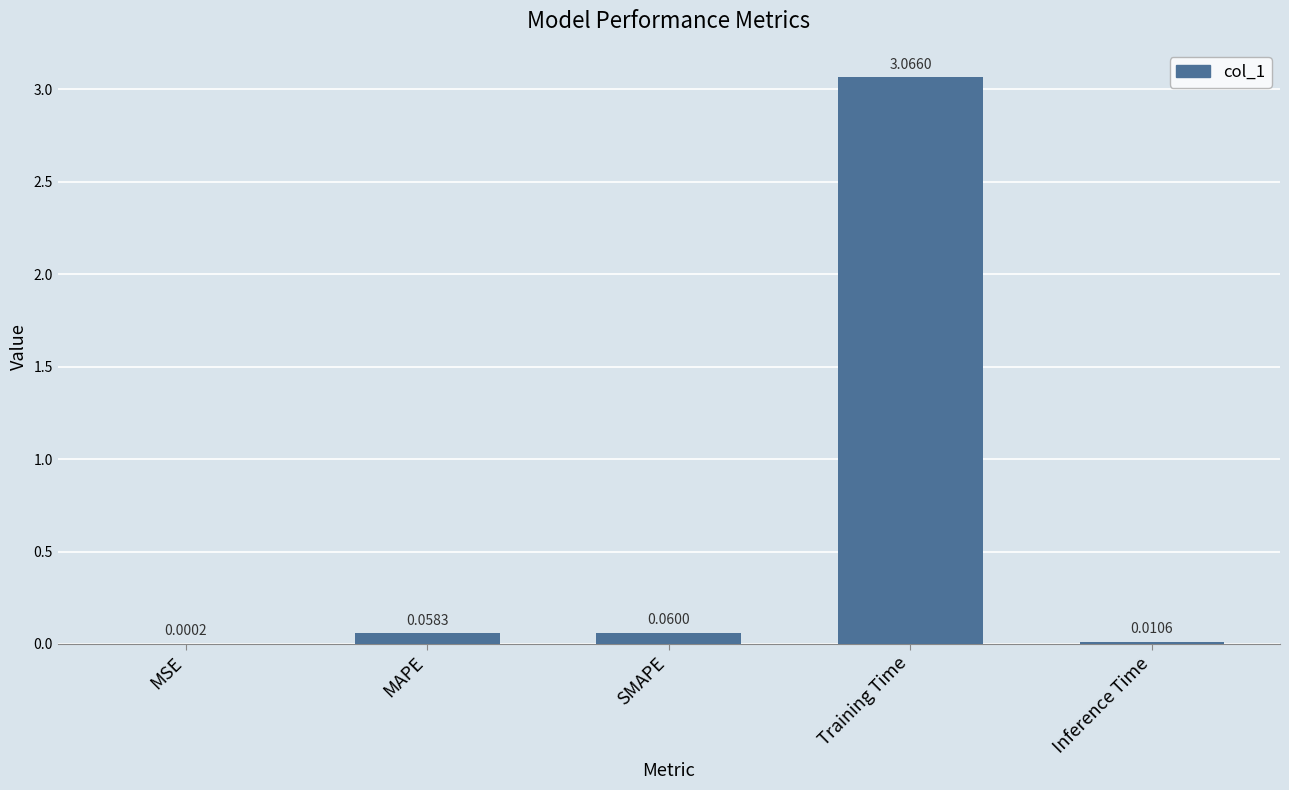

At which label is the value closest to 1?

SMAPE